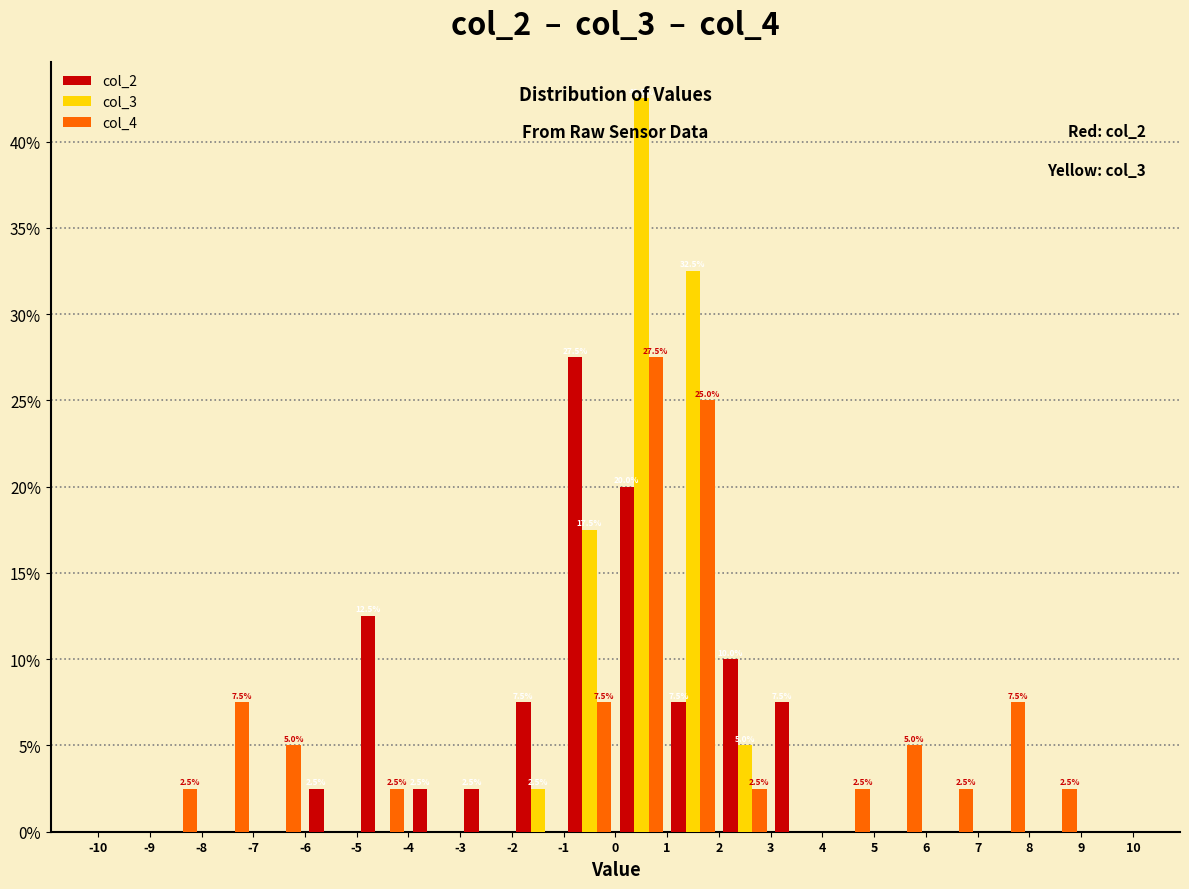

In the col_2 series, which range on the x-axis has the tallest bar?

-1 to 0